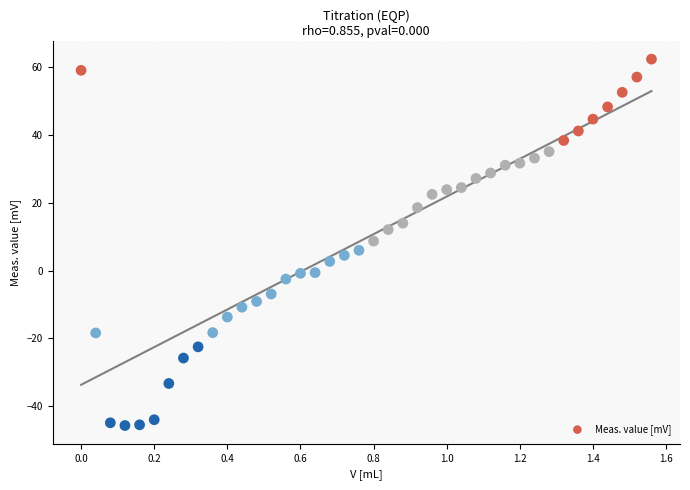

What is the range of Y values (max minus min)?

108.1